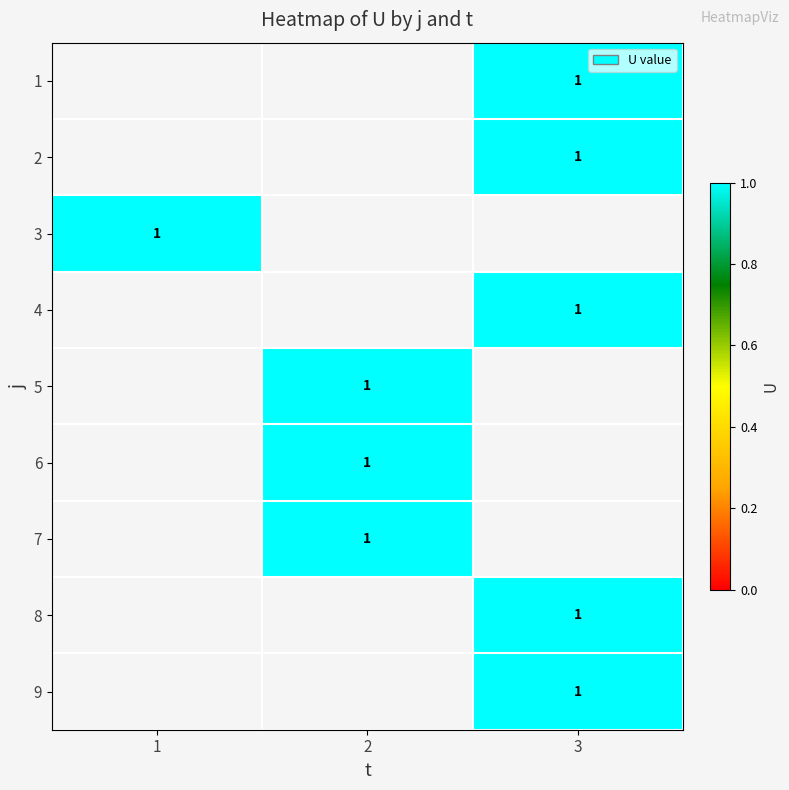

Which has a higher value, 1 or 2?

2